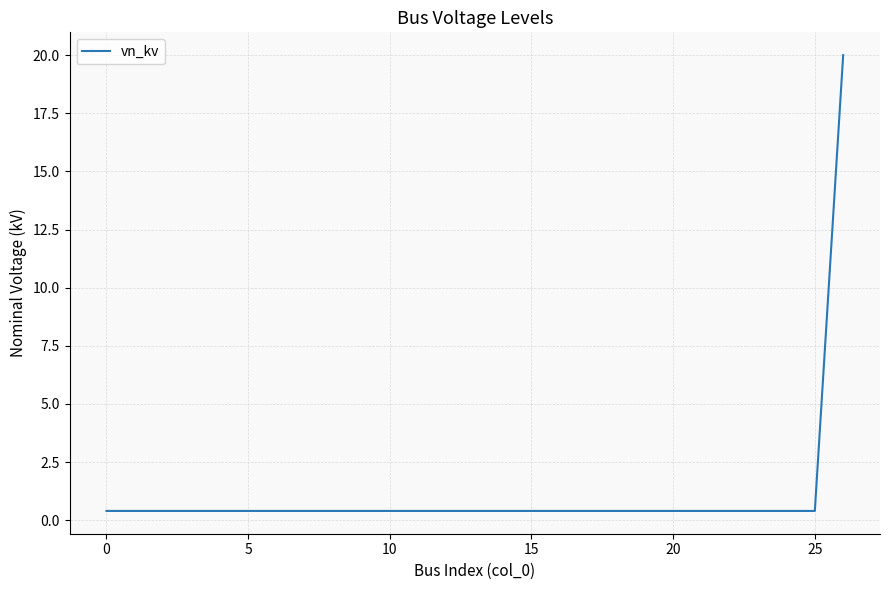

What is the sum of all values?

30.4